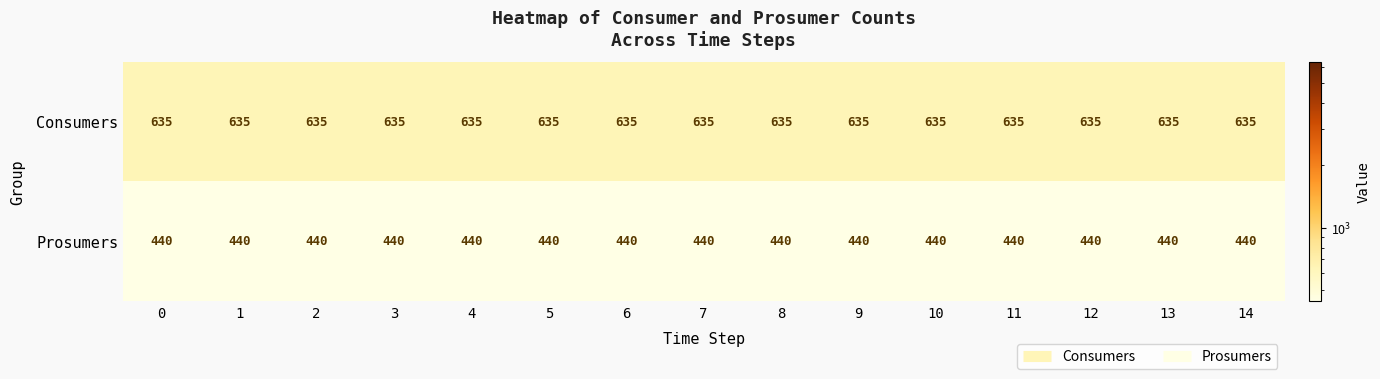

What is the greatest value displayed?

635